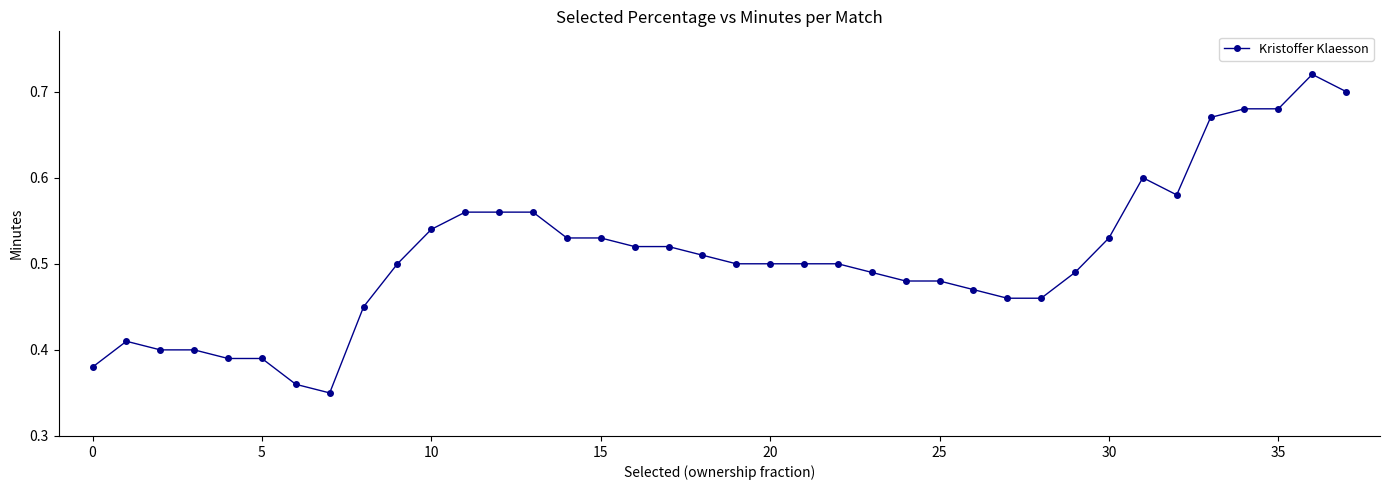

How many values are between 0 and 1?

38